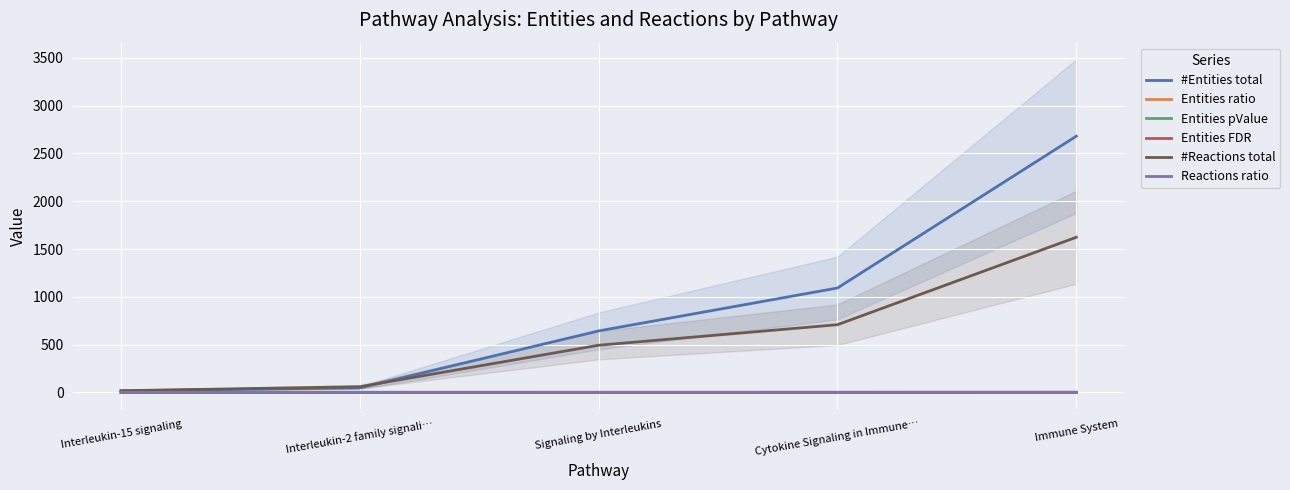

What is the label of the 1st point from the right?

Immune System